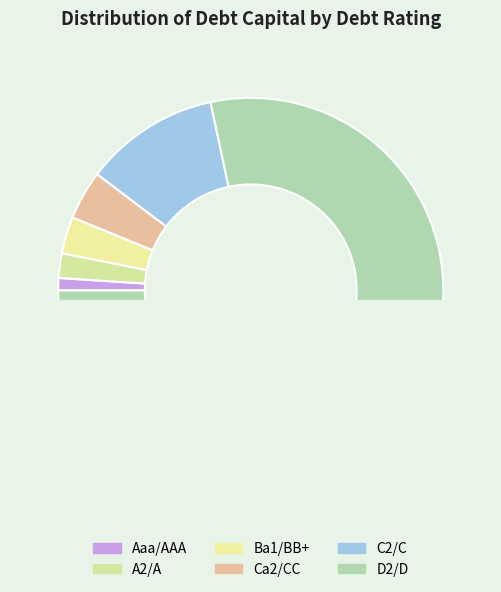

Is D2/D the majority of the pie?

Yes